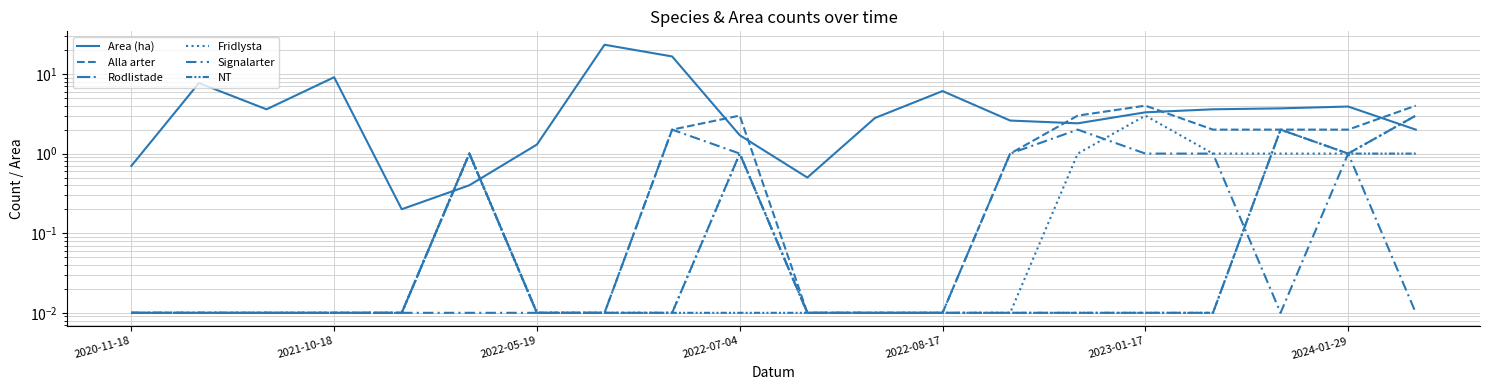

True or false: Alla arter and Fridlysta cross at least once.

False